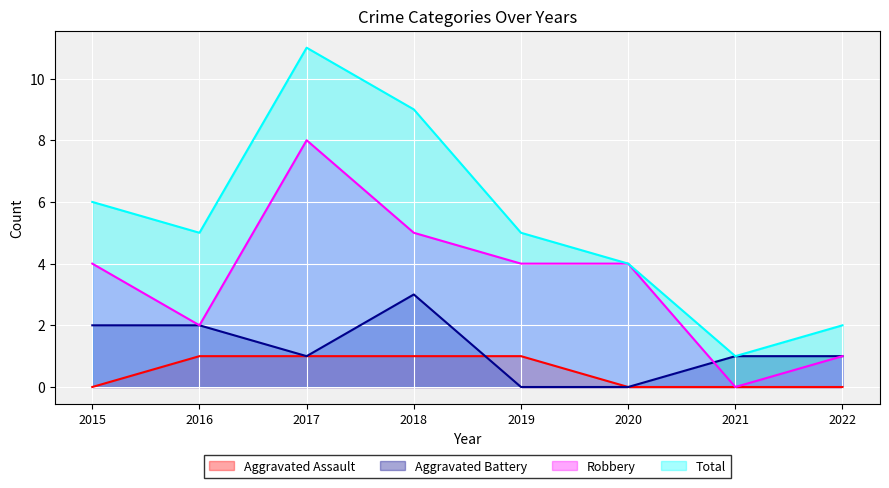

Where does the Robbery series first go above 4?

2017